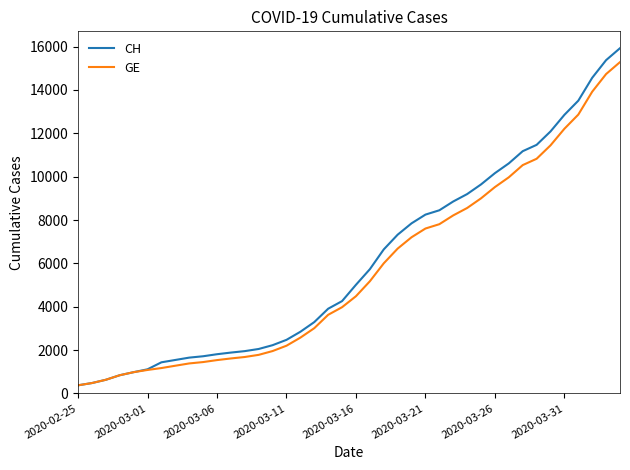

What is the smallest value displayed?

375